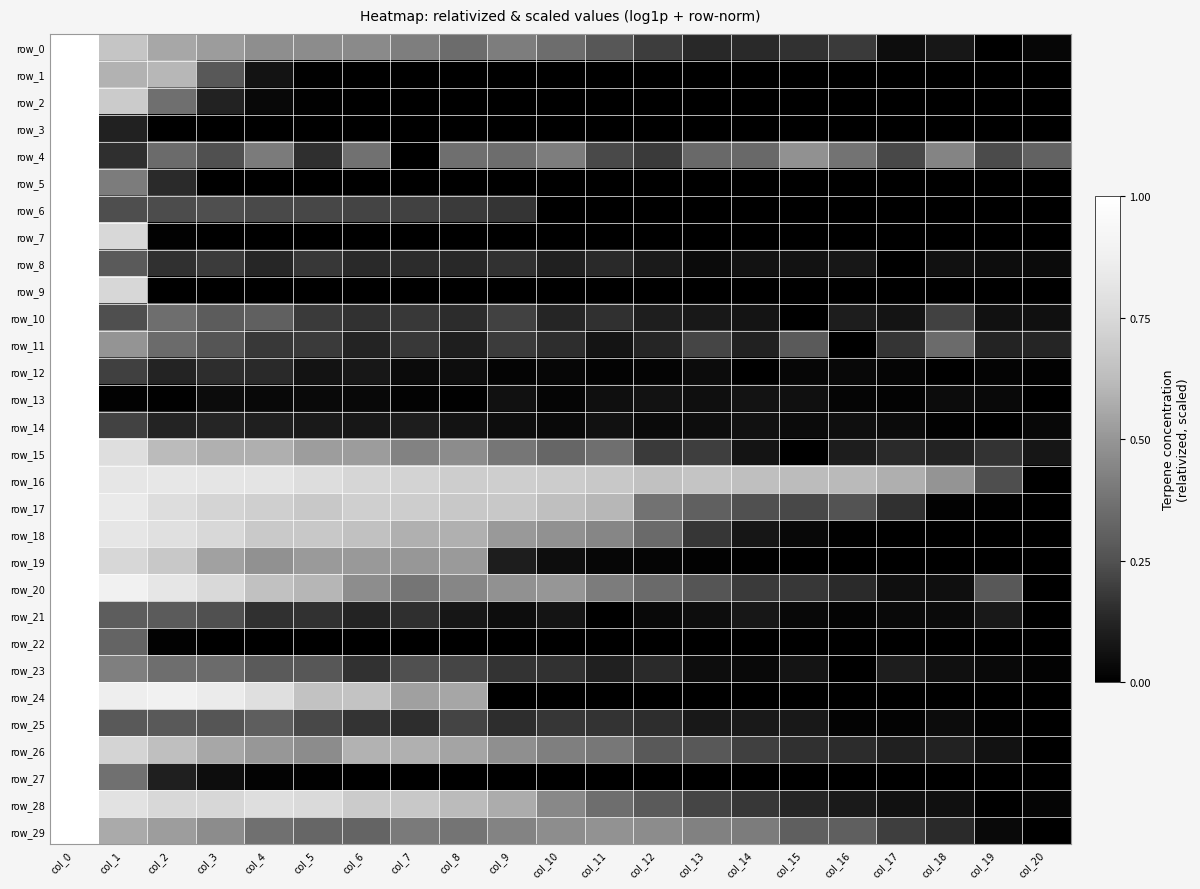

The row_23 series shows 0.0 at col_19. True or false?

False